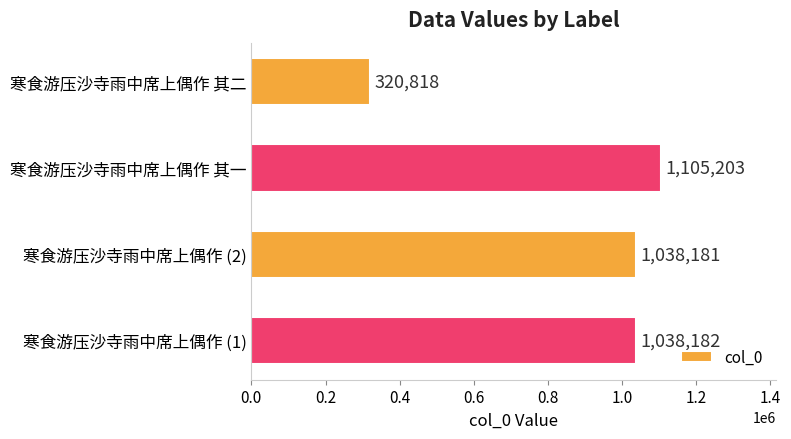

Which category has the highest value across all series?

寒食游压沙寺雨中席上偶作 其一